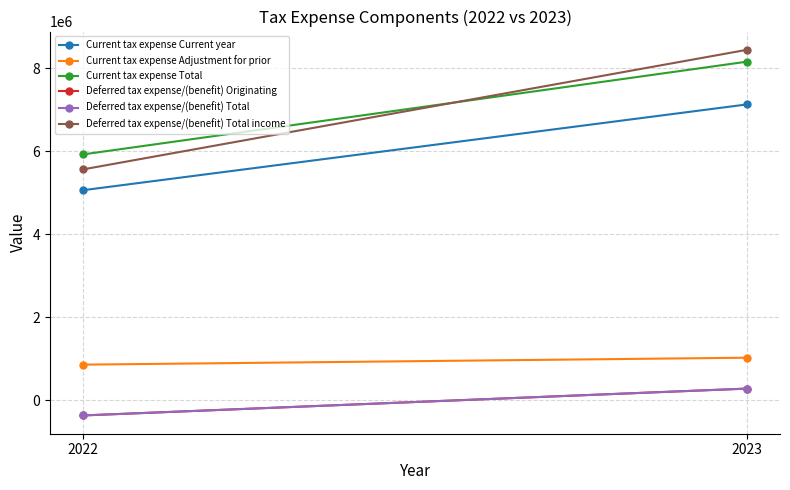

Which has a higher value, 2023 or 2022?

2023